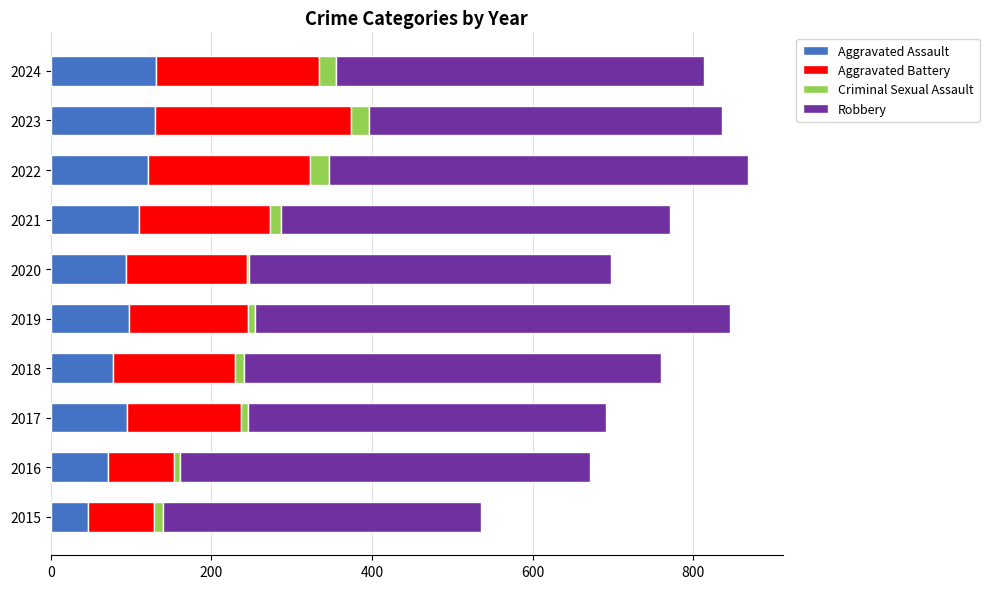

What is the highest value of the Aggravated Assault series?

131